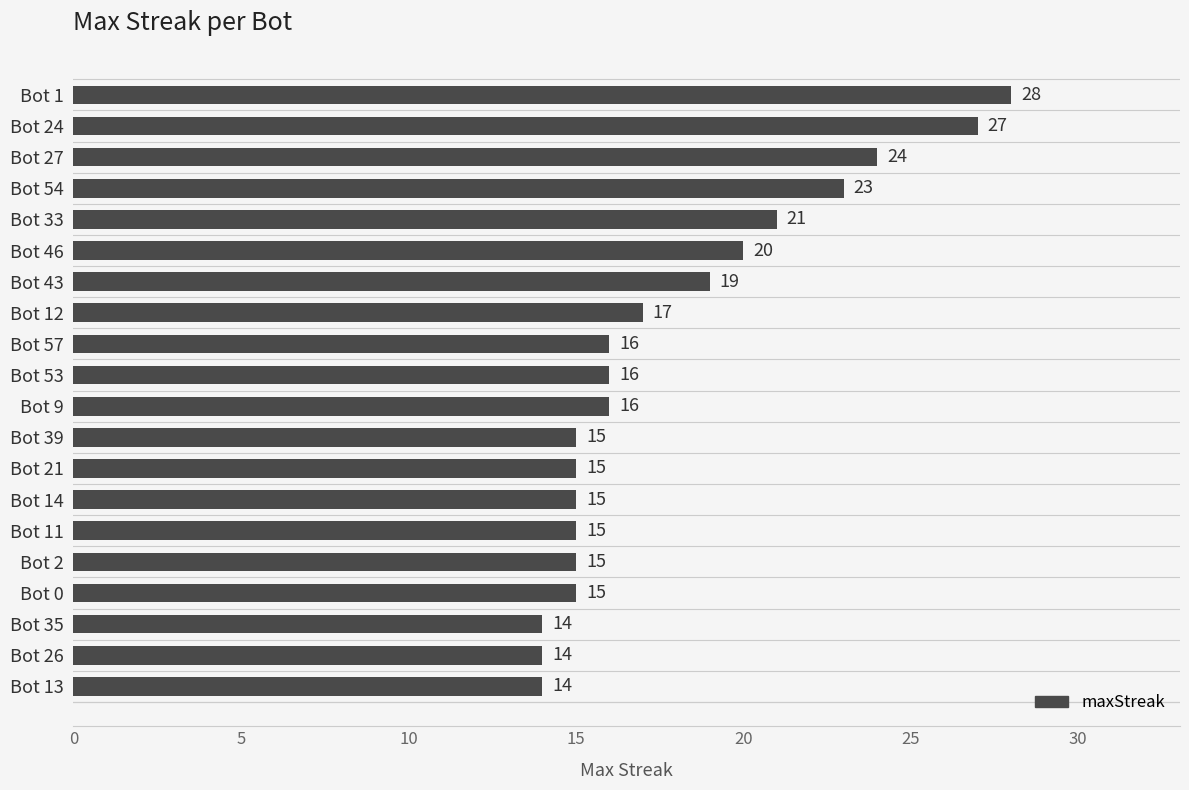

The value at Bot 43 is 19. True or false?

True